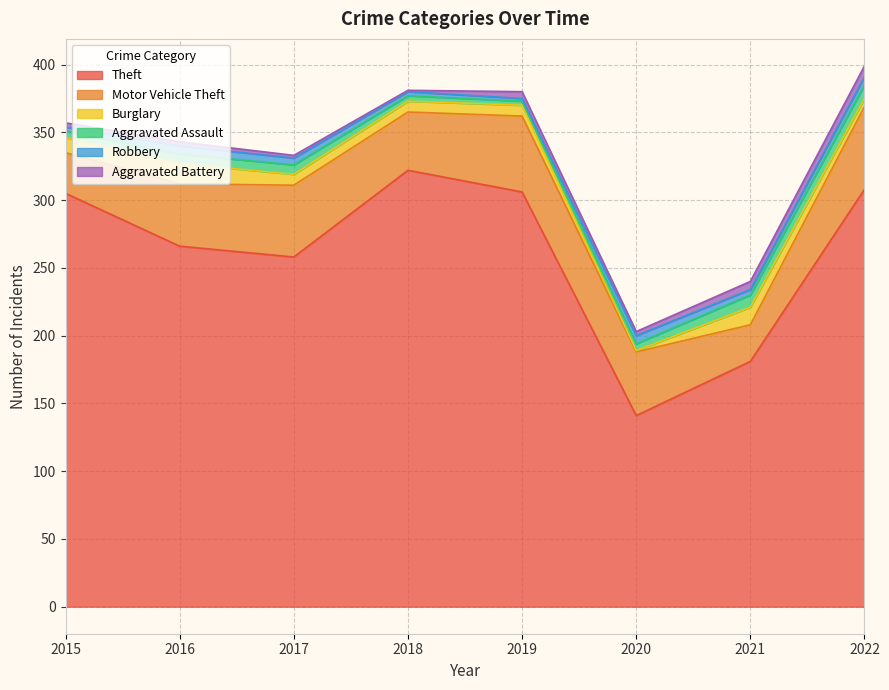

Does the chart have visible grid lines?

Yes